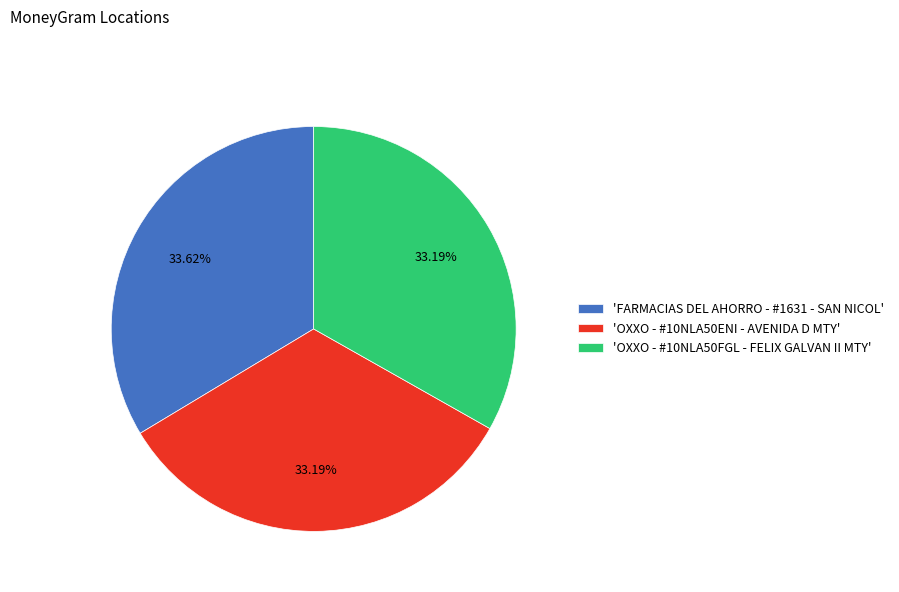

Is the sum of 'OXXO - #10NLA50ENI - AVENIDA D MTY' and 'FARMACIAS DEL AHORRO - #1631 - SAN NICOL' greater than half?

Yes